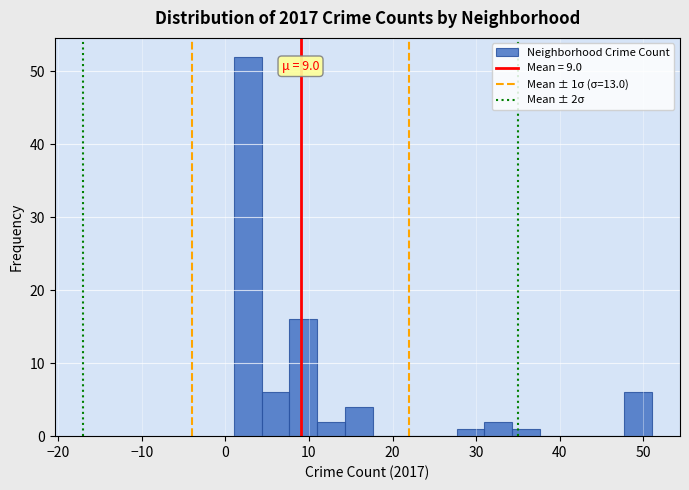

Read against the x-axis, roughly where is the centre of the tallest bar?

3